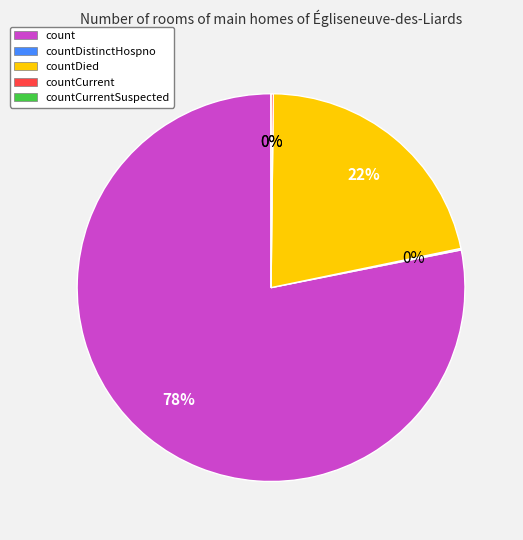

To the nearest percent, what is the difference between the largest and smallest slice percentages?

78%